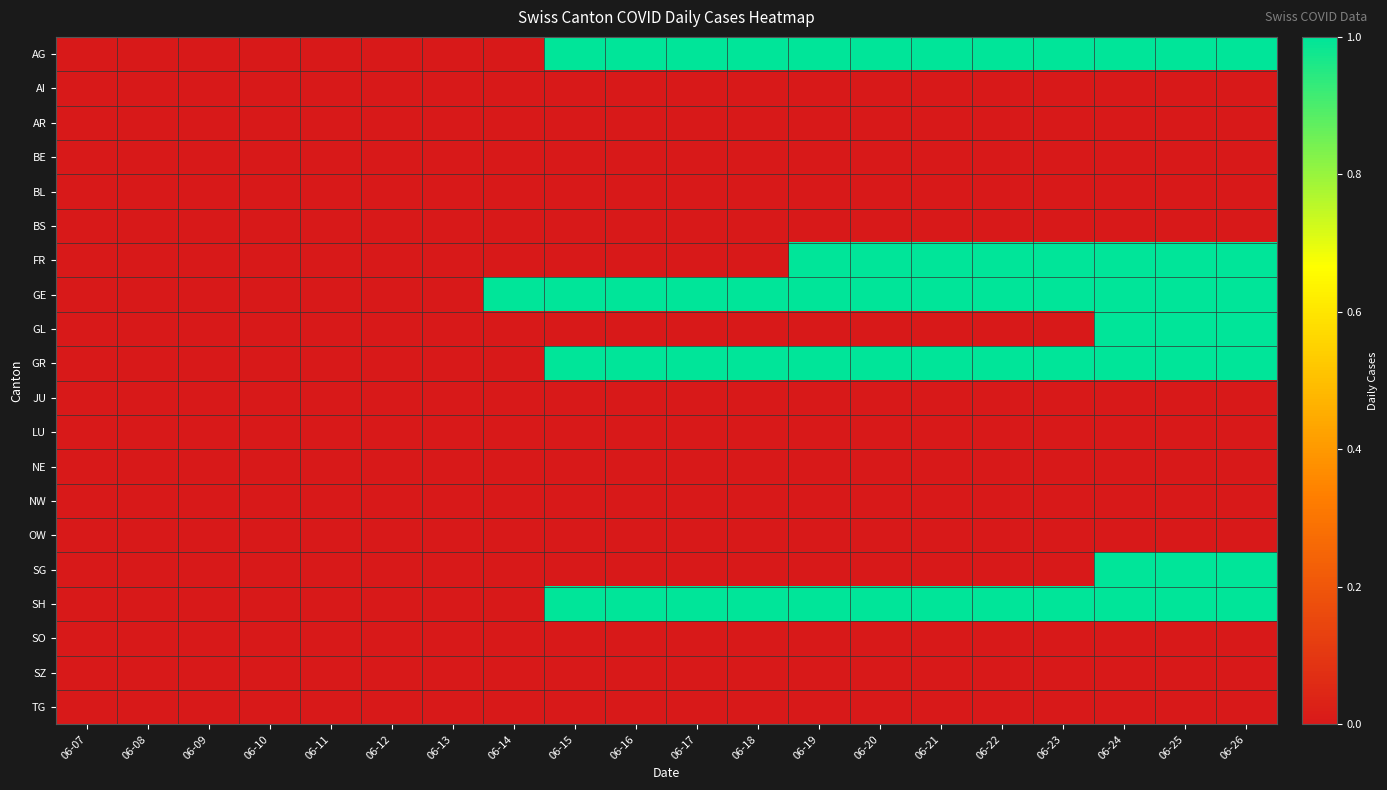

Which has a higher value, 06-20 or 06-16?

06-20